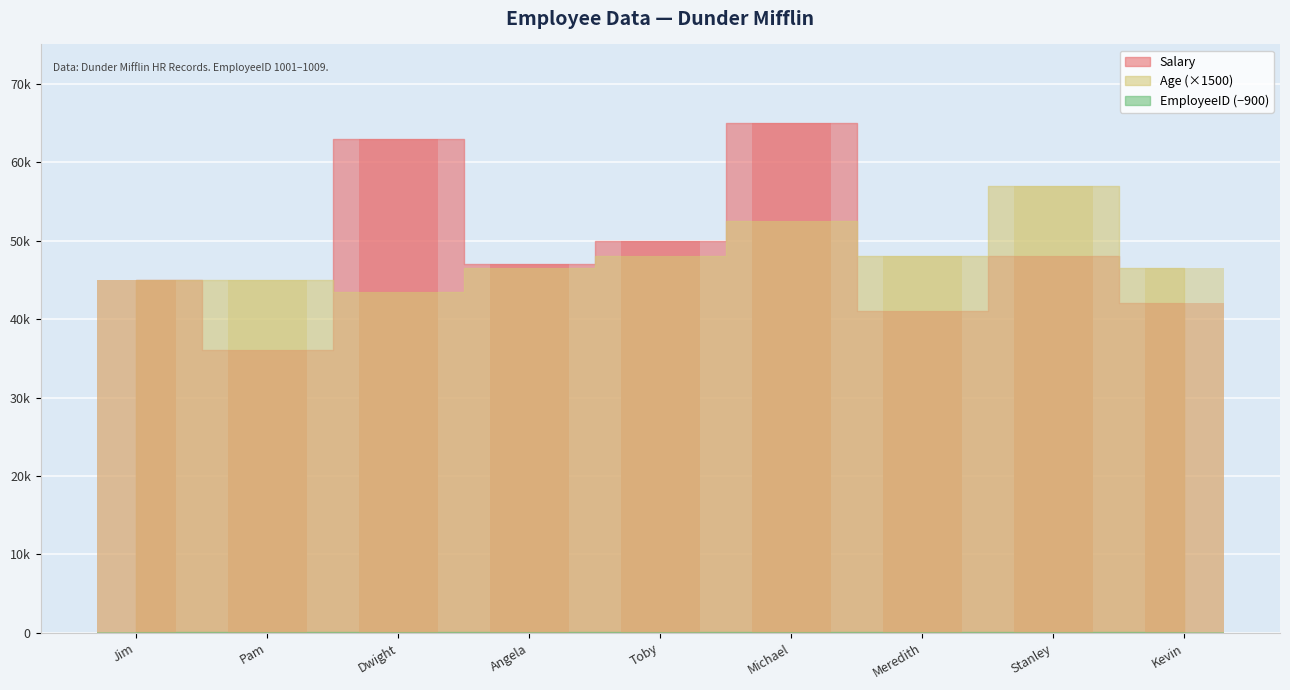

What is the value of the EmployeeID bar at the 8th from the left?

108